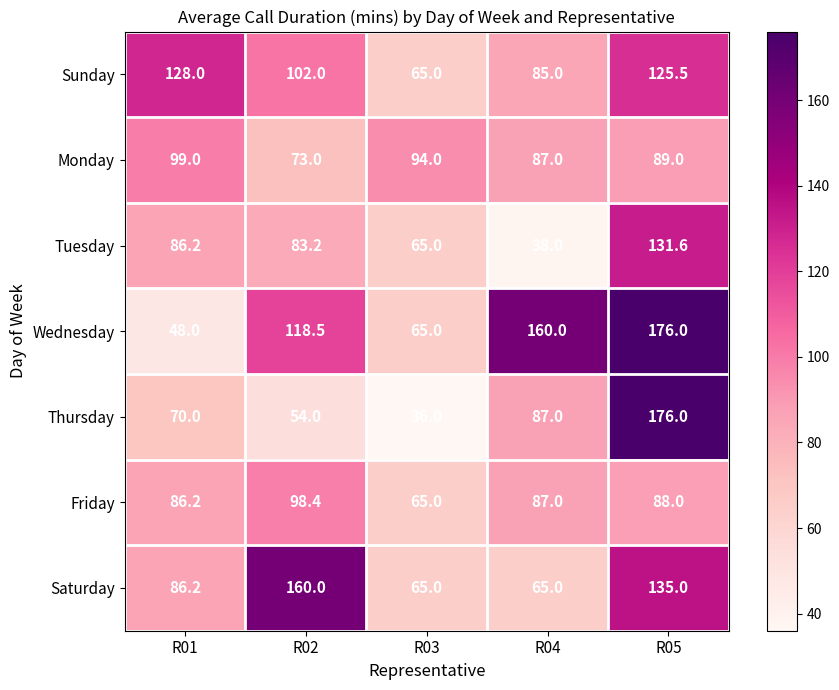

At which category is the sum across all series the highest?

R05